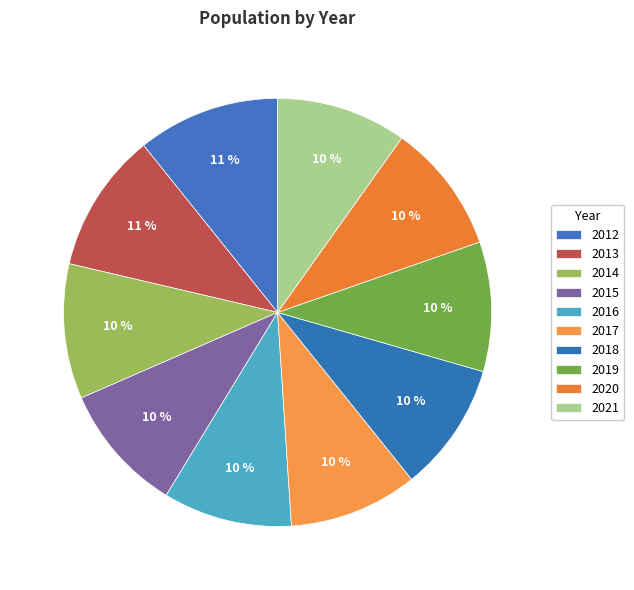

How many slices are in this pie chart?

10